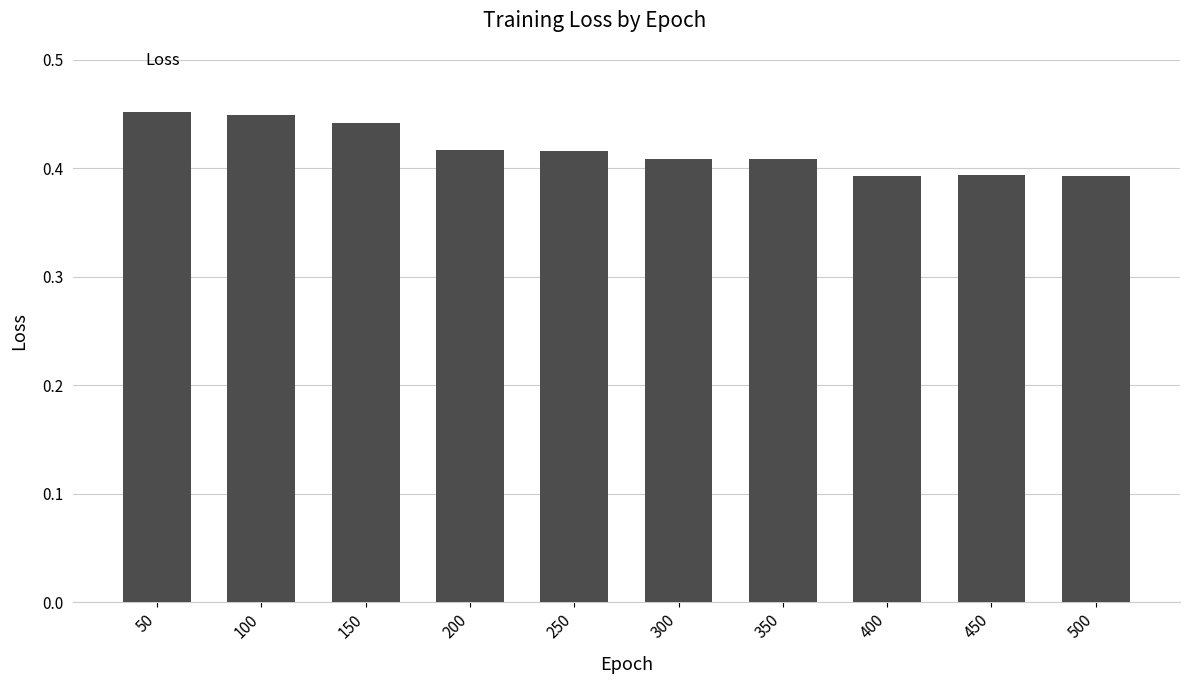

Which has a higher value, 50 or 200?

50